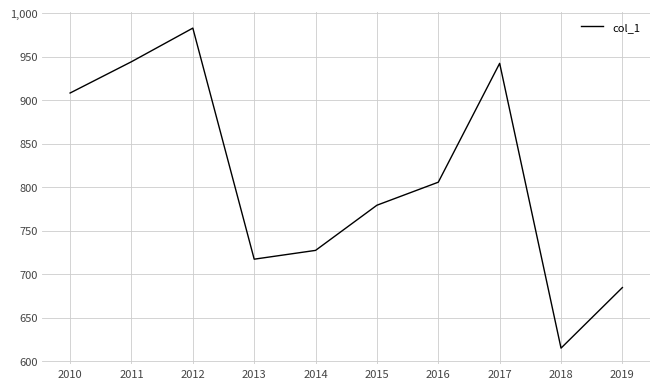

How many lines are shown in the chart?

1